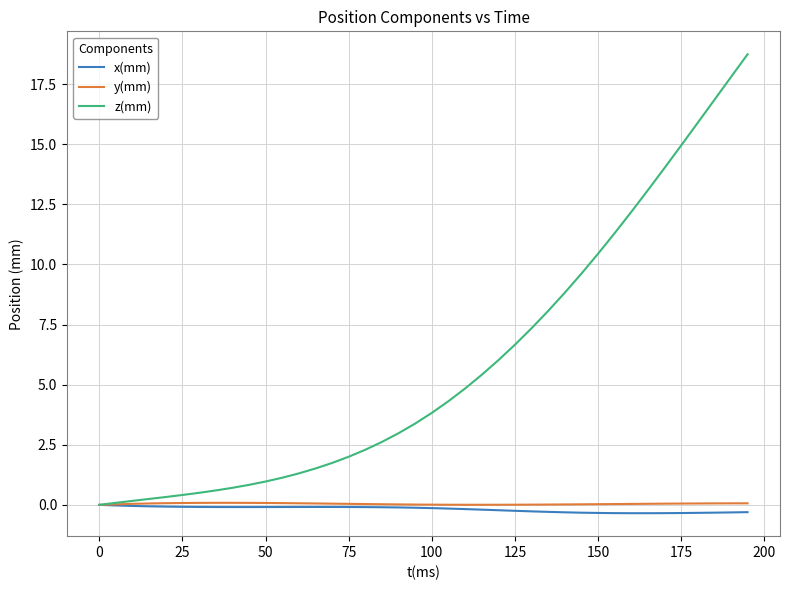

Which series has the widest spread of values?

z(mm)